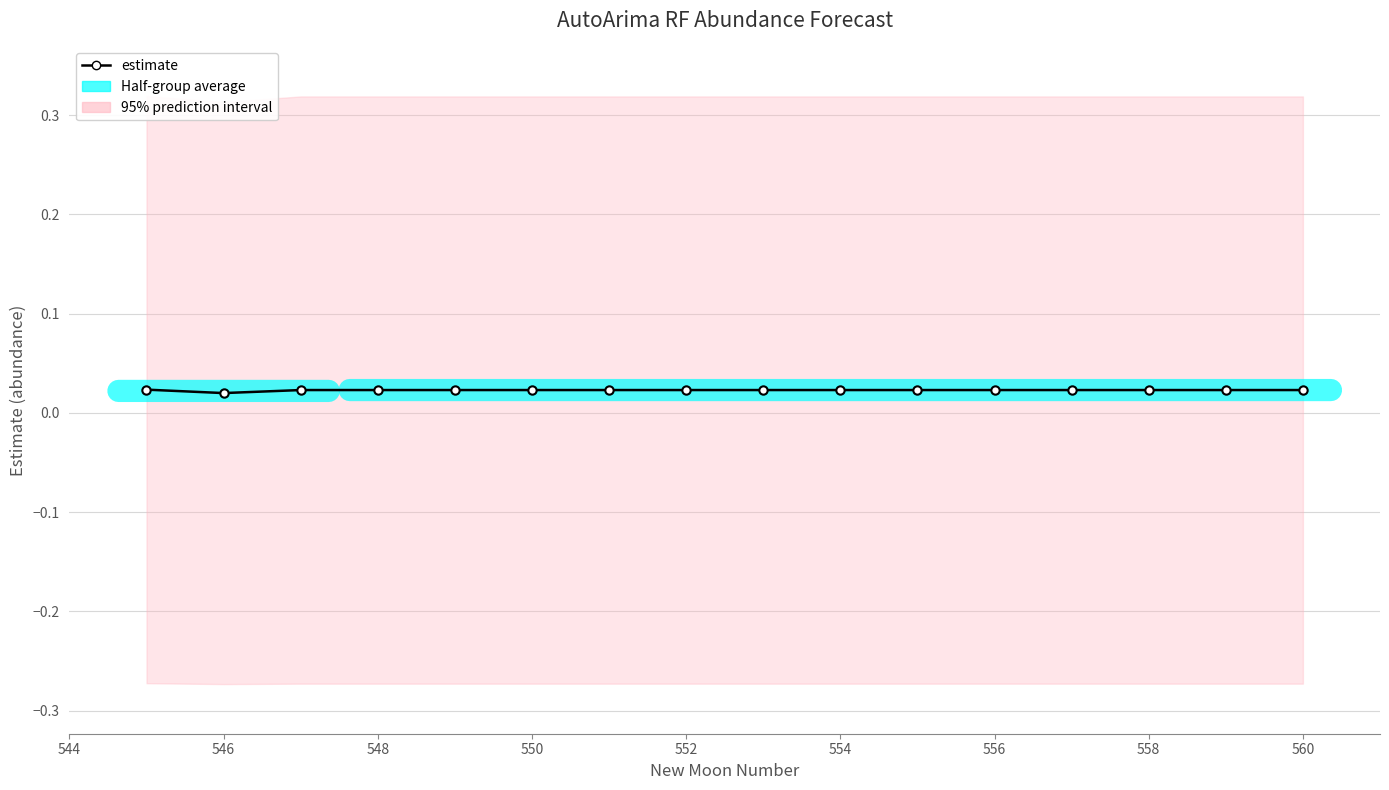

How many lines are shown in the chart?

1